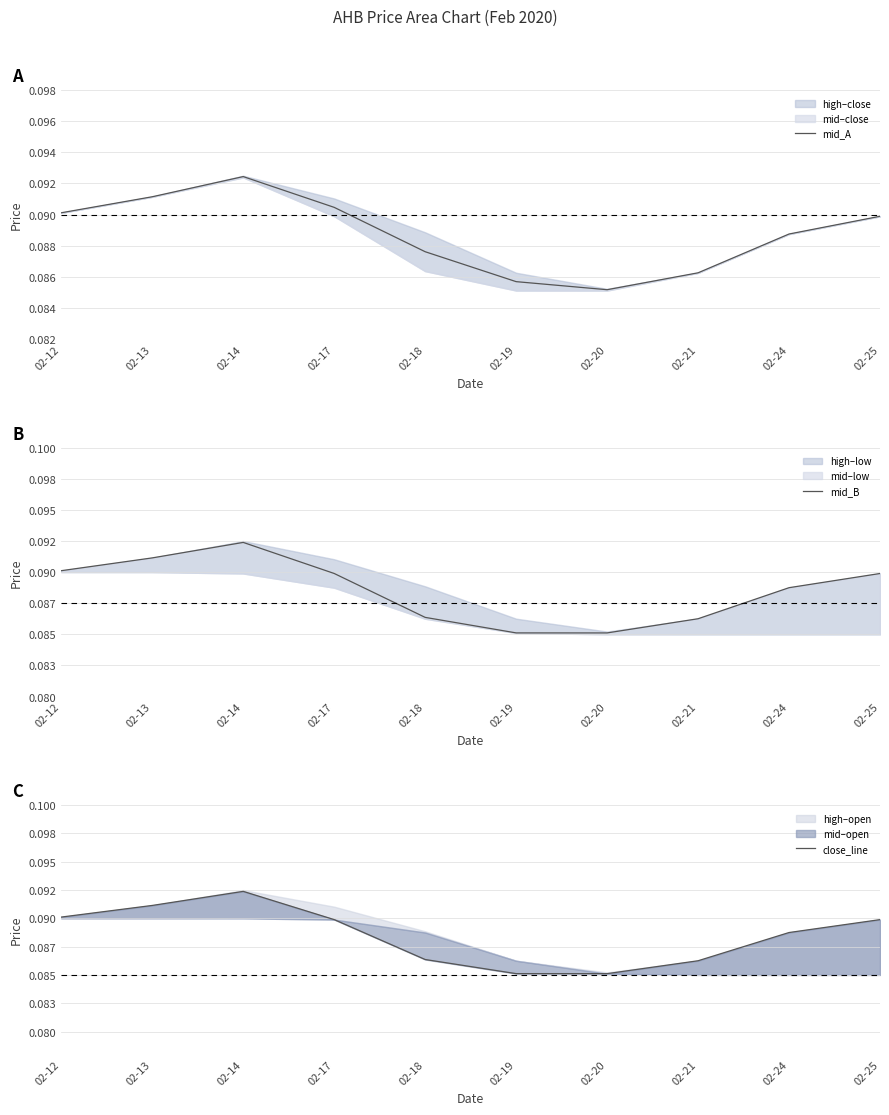

Is it true that mid_A equals 0.1 at 02-12?

True